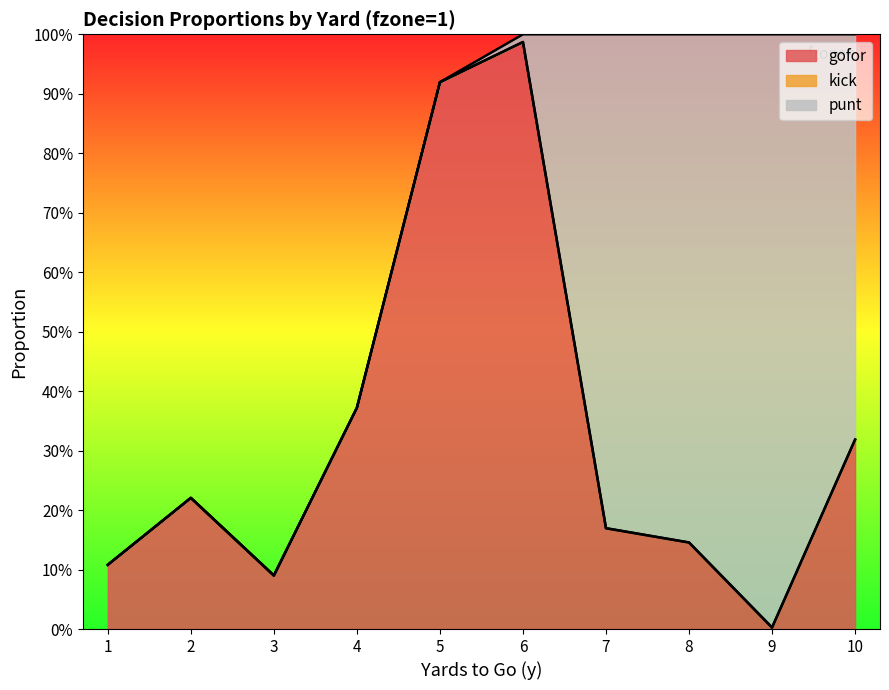

What is the difference between the maximum and minimum values in the gofor series?

1.0